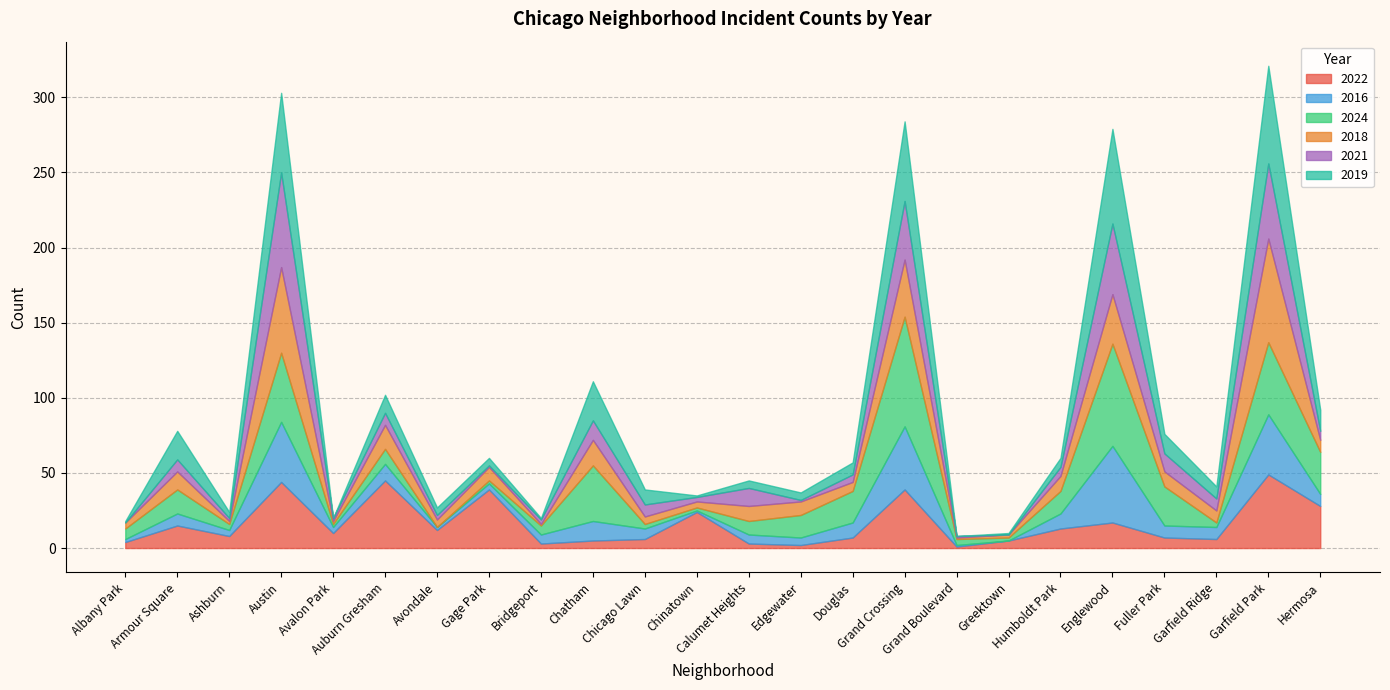

Where do 2024 and 2018 first cross each other?

Ashburn and Austin